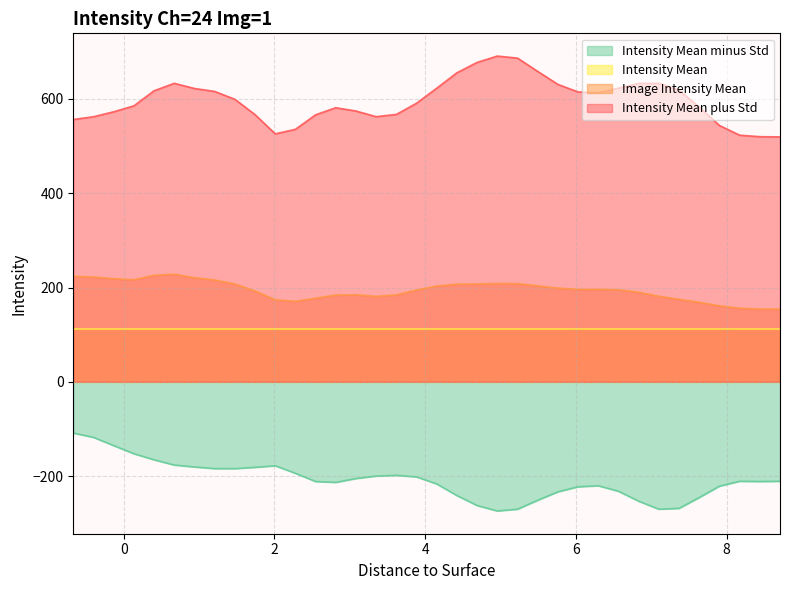

How many data points in Image Intensity Mean are above 196?

18